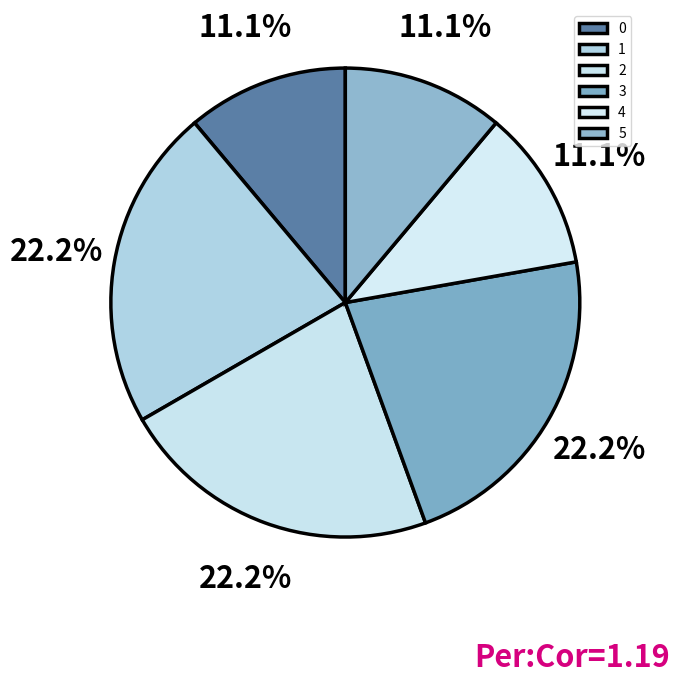

How many segments does this pie chart have?

6